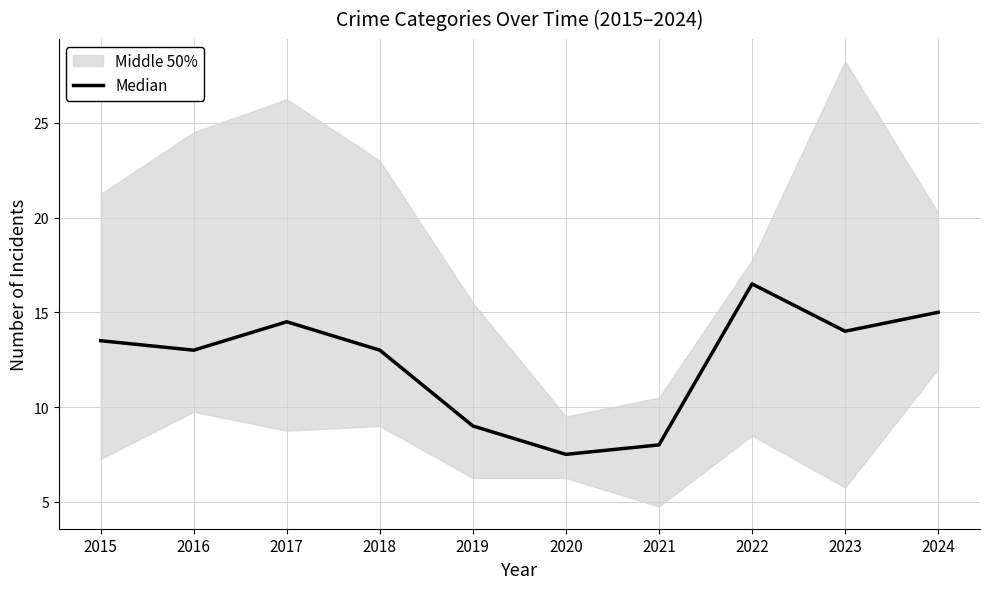

How many points are lower than both their immediate neighbors (excluding endpoints)?

3